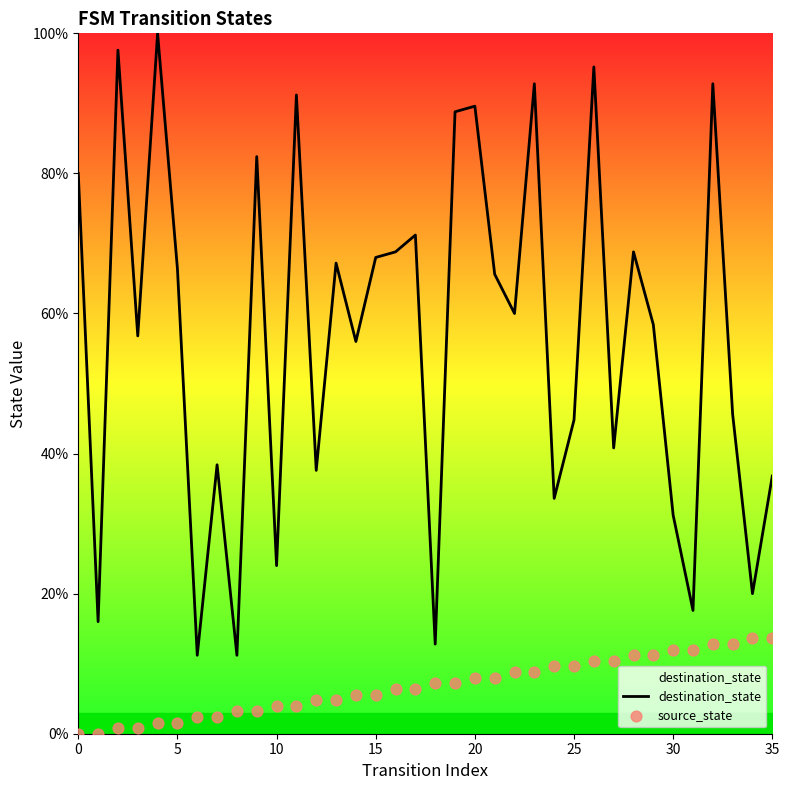

What are all the series names shown in the legend?

destination_state, source_state